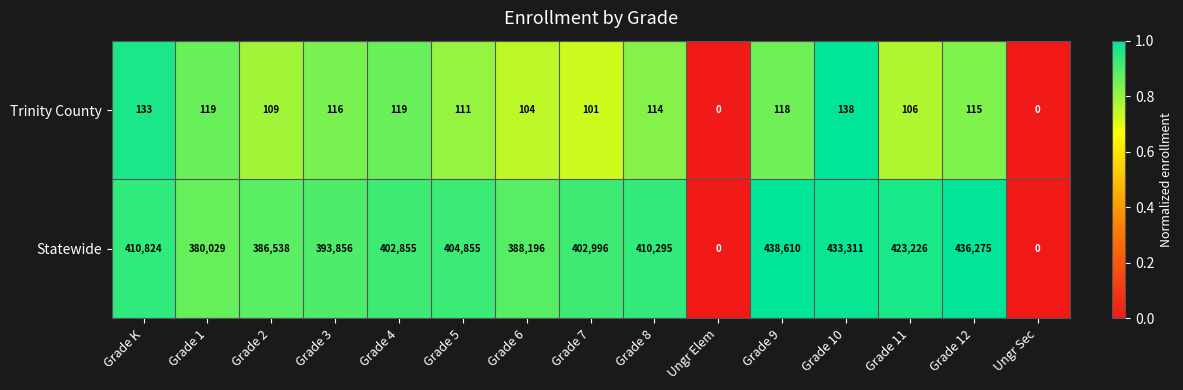

Reading left to right, transcribe all the data shown in this chart.

Trinity County: 133	119	109	116	119	111	104	101	114	0	118	138	106	115	0
Statewide: 410824	380029	386538	393856	402855	404855	388196	402996	410295	0	438610	433311	423226	436275	0